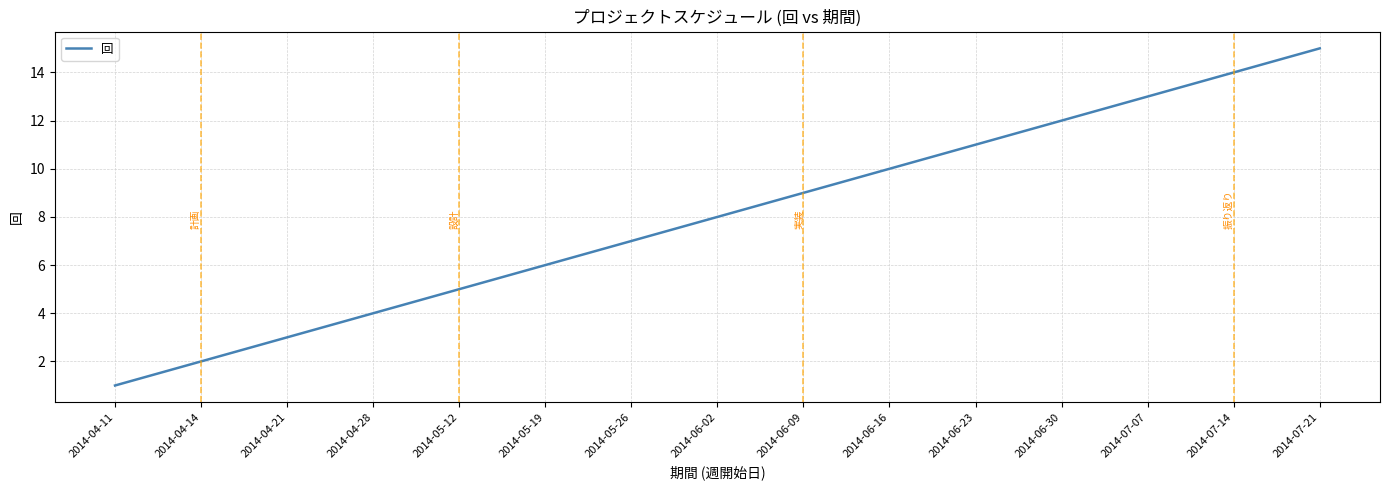

At which category does the chart reach its minimum across all series?

2014-04-11